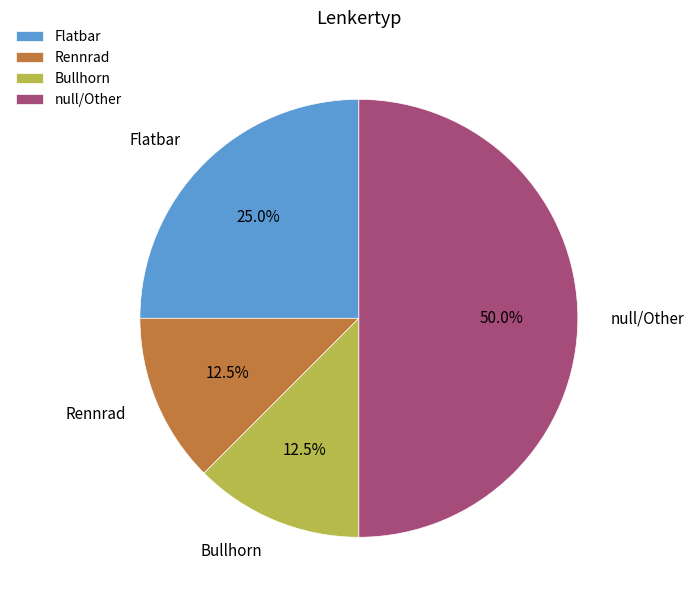

True or false: Flatbar accounts for 25% of the total.

True